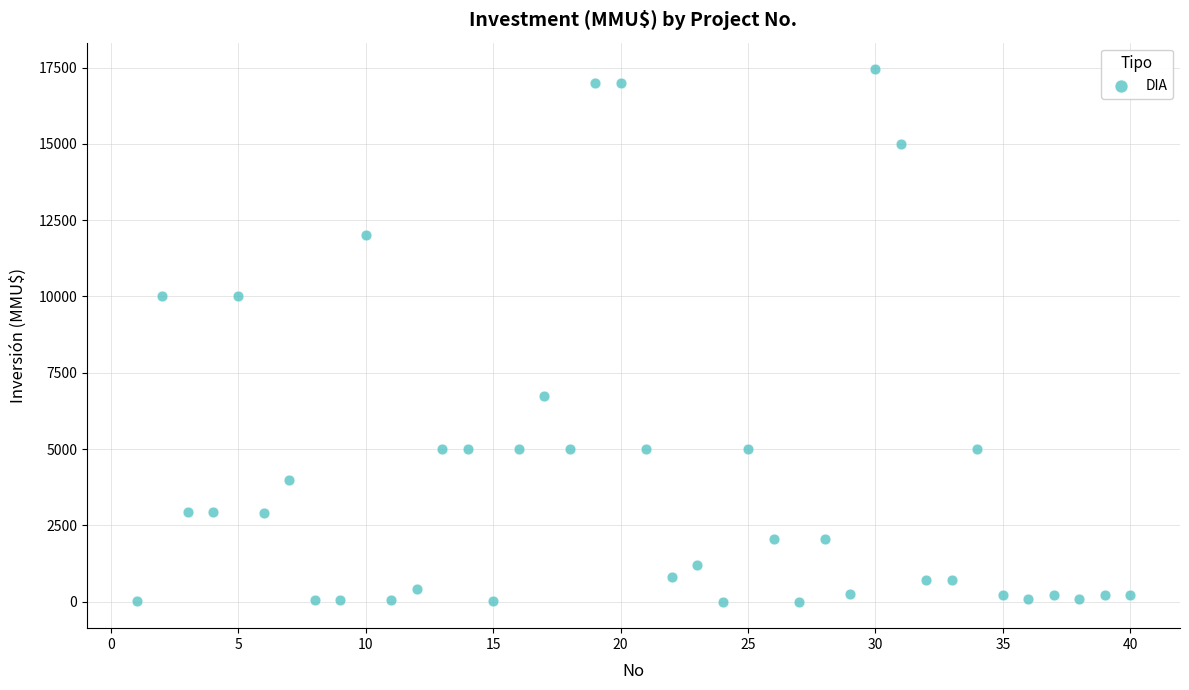

What is the range of X values (max minus min)?

39